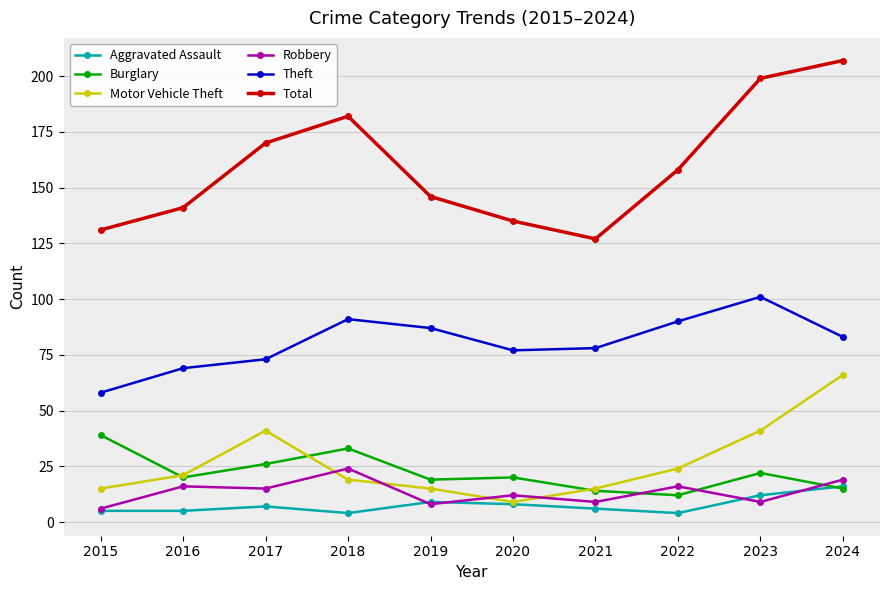

True or false: Motor Vehicle Theft and Theft cross at least once.

False